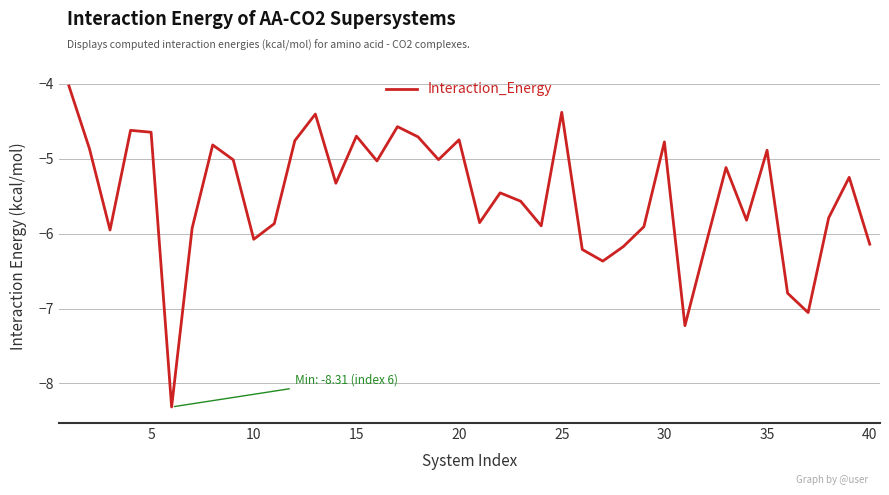

What is the smallest value displayed?

-8.3